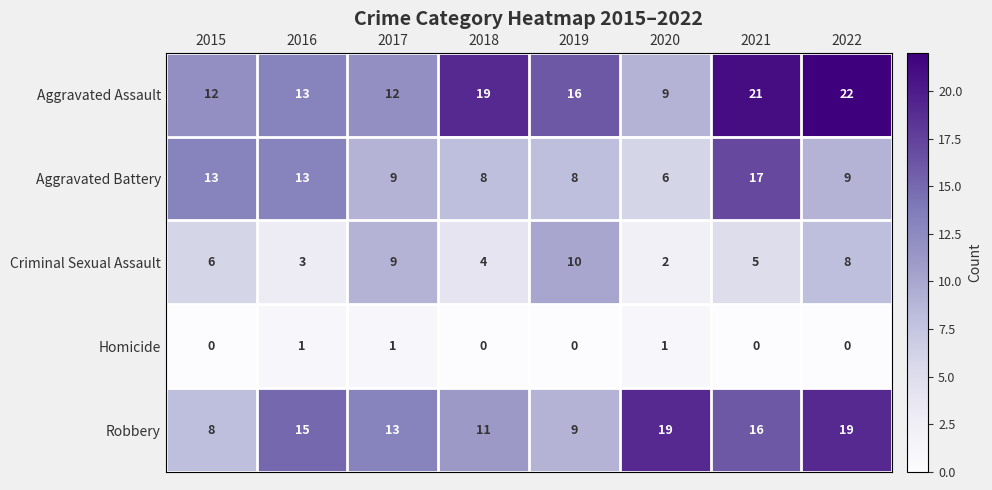

The value of Aggravated Battery at 2015 is 13. True or false?

True